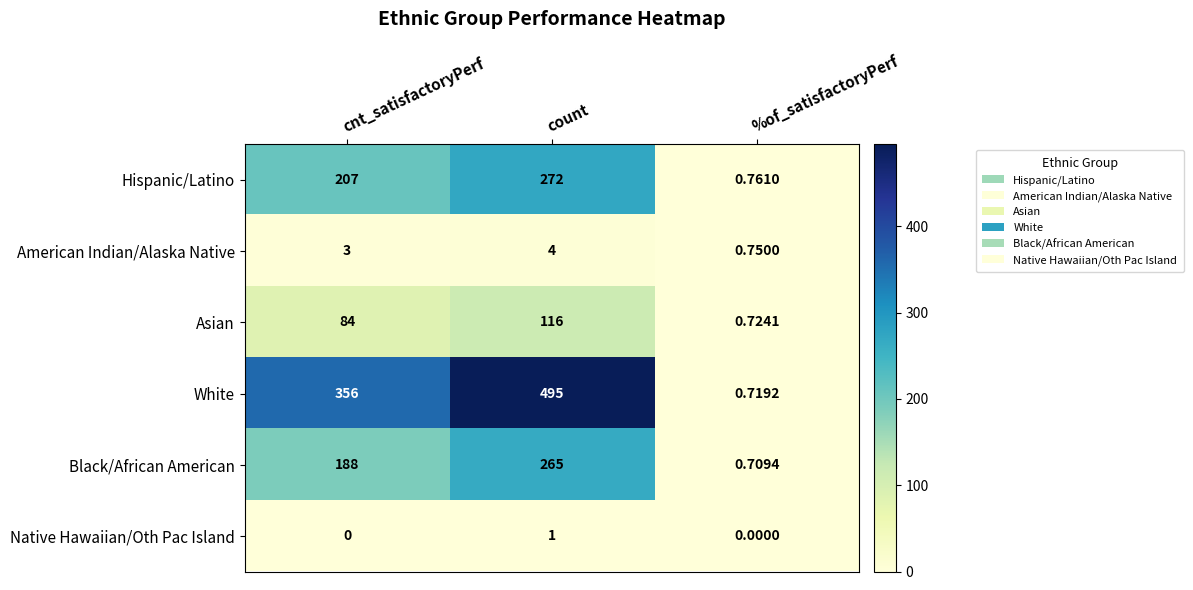

What is the total value across all series at %of_satisfactoryPerf?

3.7